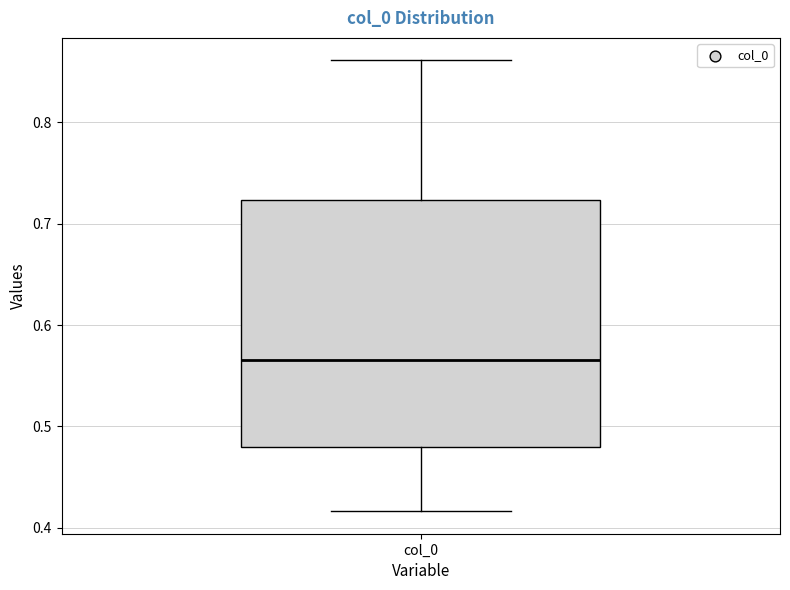

Transcribe this box plot: give where the median line is, the range the box spans, and where the two whiskers end, as read against the y-axis. The values are not printed on the chart, so give them approximately, as read against the axis.

median 0.57, box 0.48 to 0.72, whiskers 0.42 to 0.86